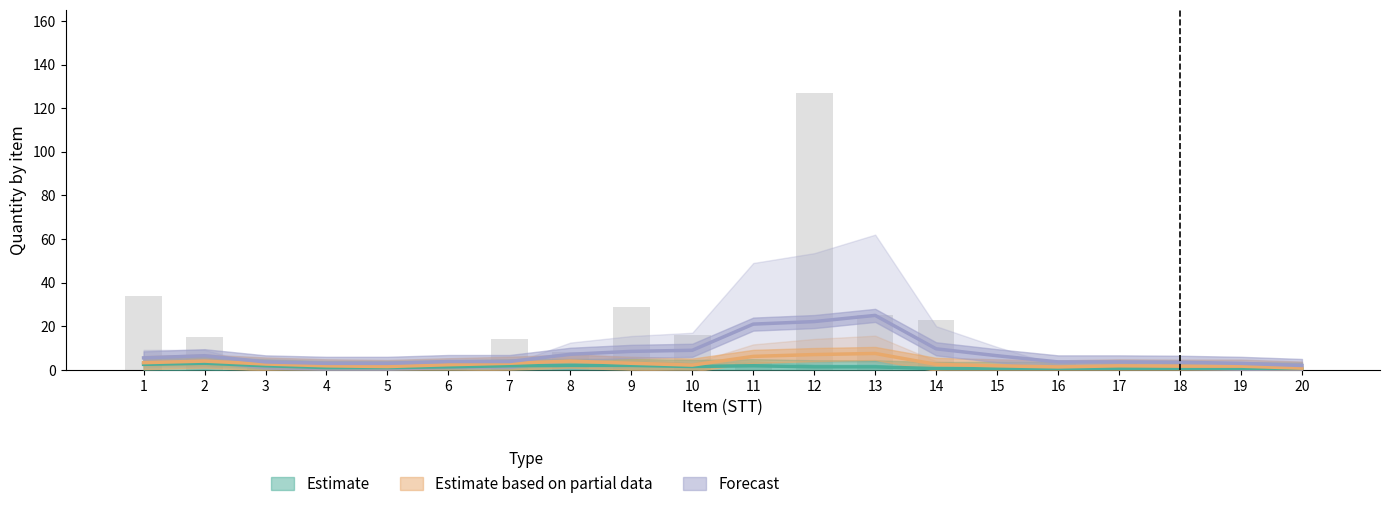

How many categories are shown in the chart?

20